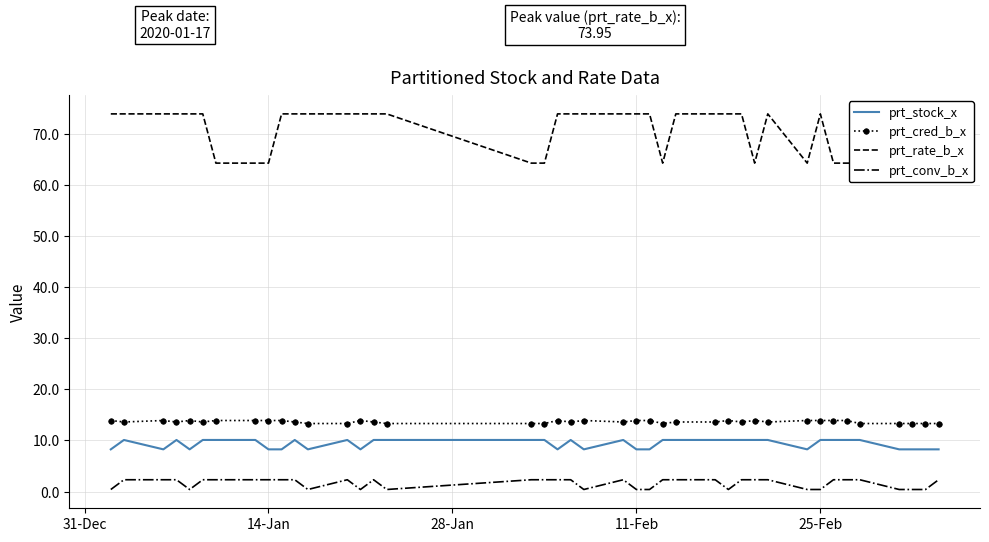

True or false: prt_rate_b_x and prt_cred_b_x cross at least once.

False